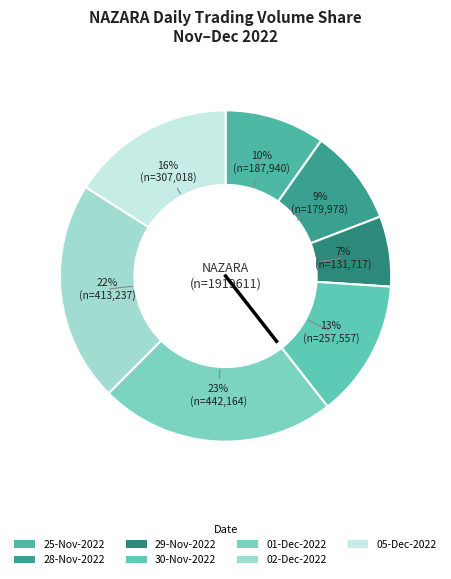

How many segments does this pie chart have?

7